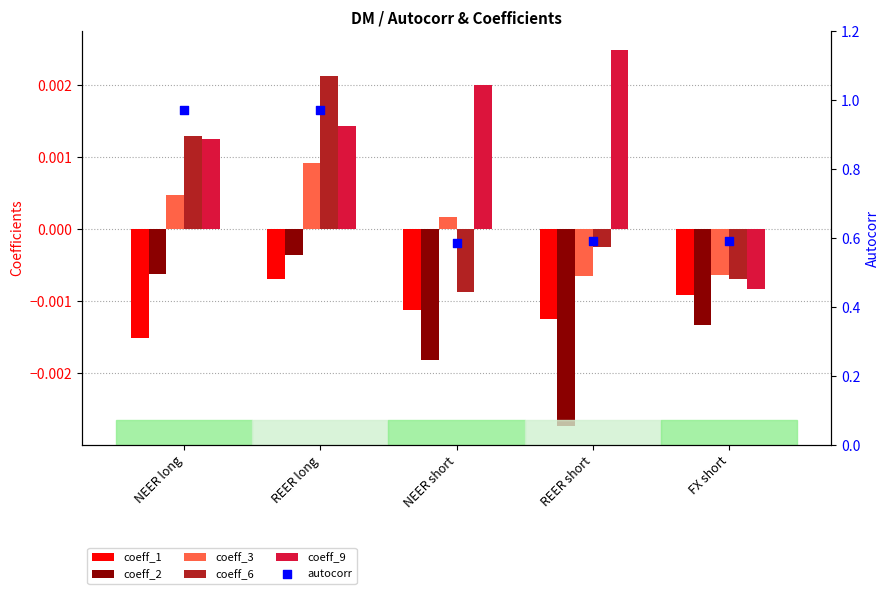

Which series contains the lowest Y value?

coeff_2